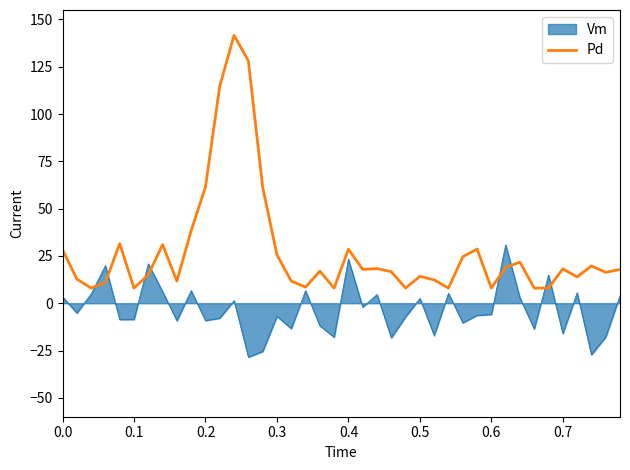

What is the maximum value for Pd?

141.6